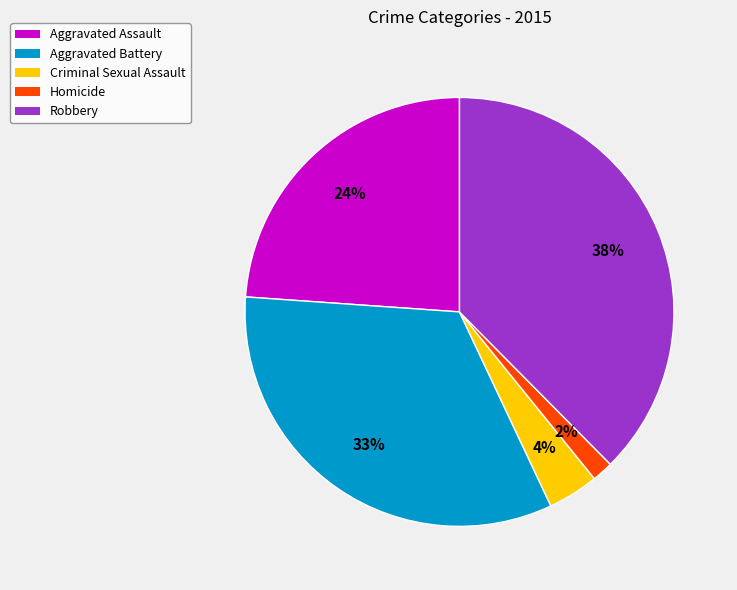

Does Criminal Sexual Assault account for over 50% of the chart?

No